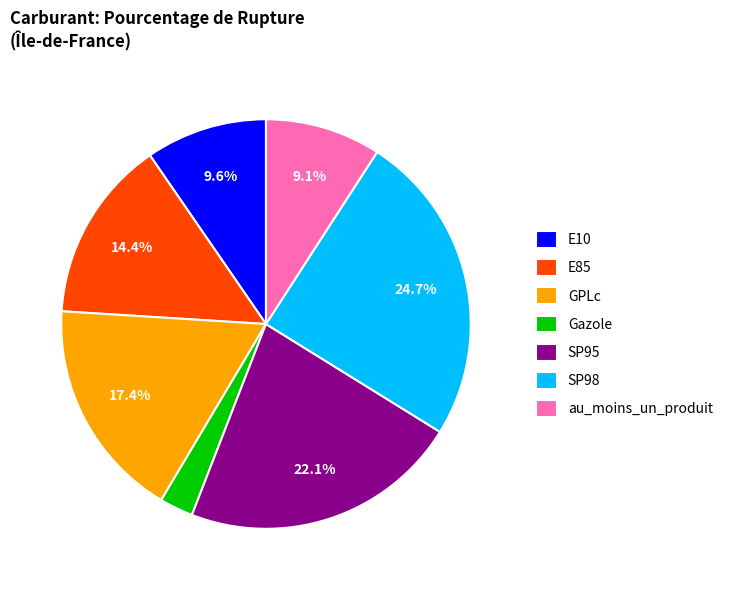

Is it true that GPLc is 7% of the pie?

False